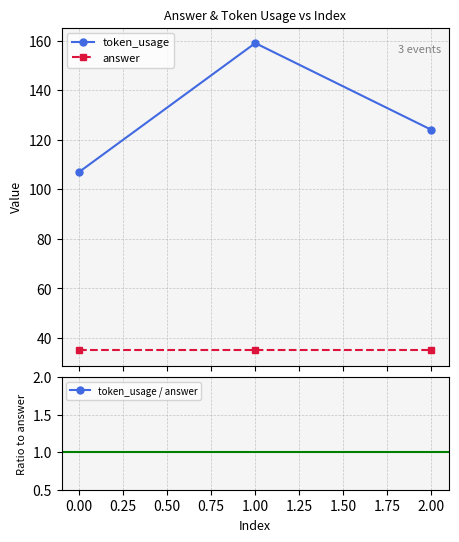

What is the highest value of the answer series?

35